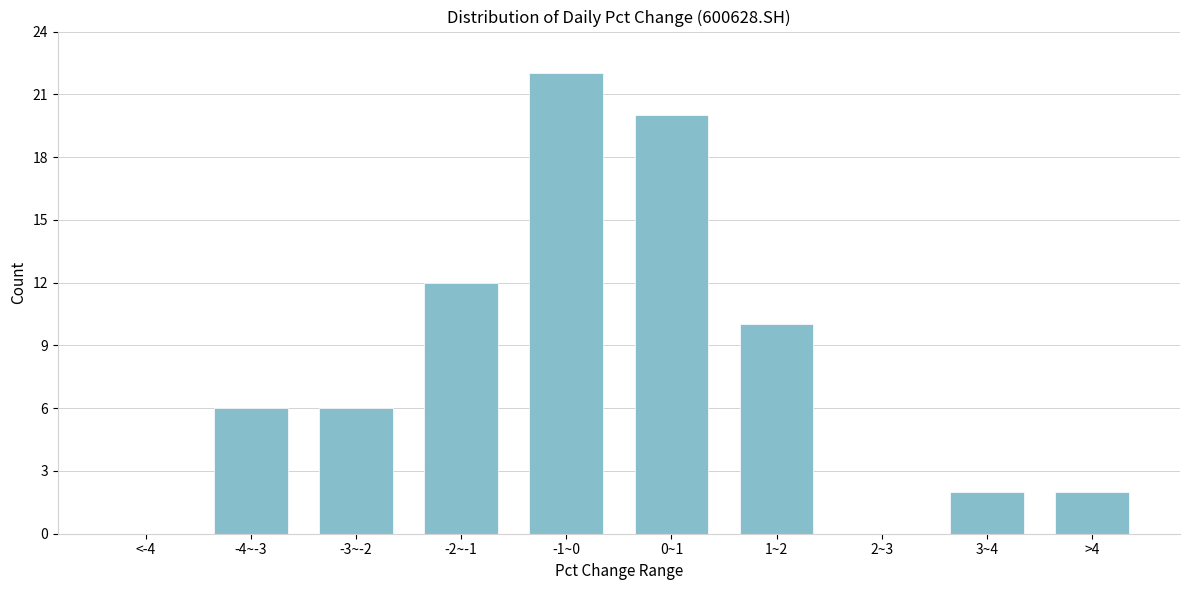

Reading right to left, list all the values displayed in this chart.

>4=2	3~4=2	2~3=0	1~2=10	0~1=20	-1~0=22	-2~-1=12	-3~-2=6	-4~-3=6	<-4=0